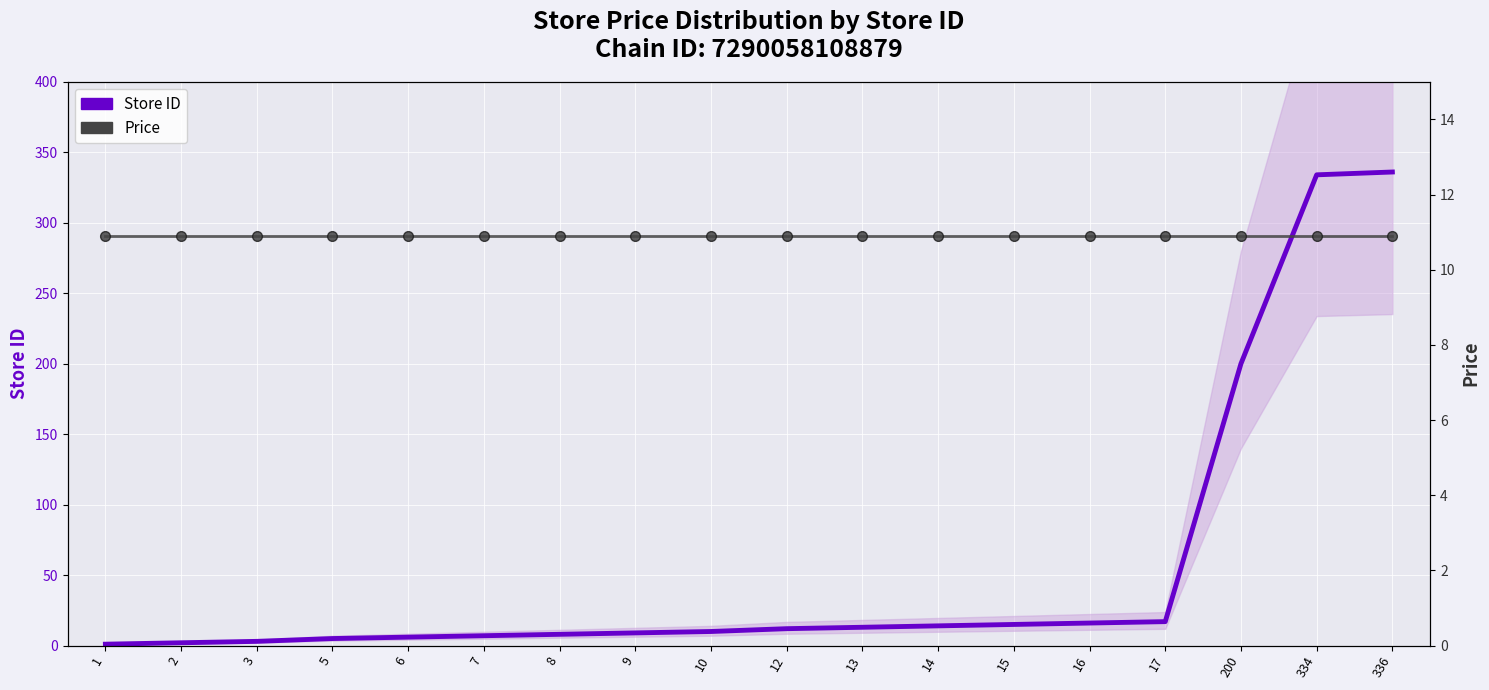

What are all the series names shown in the legend?

Store ID, Price